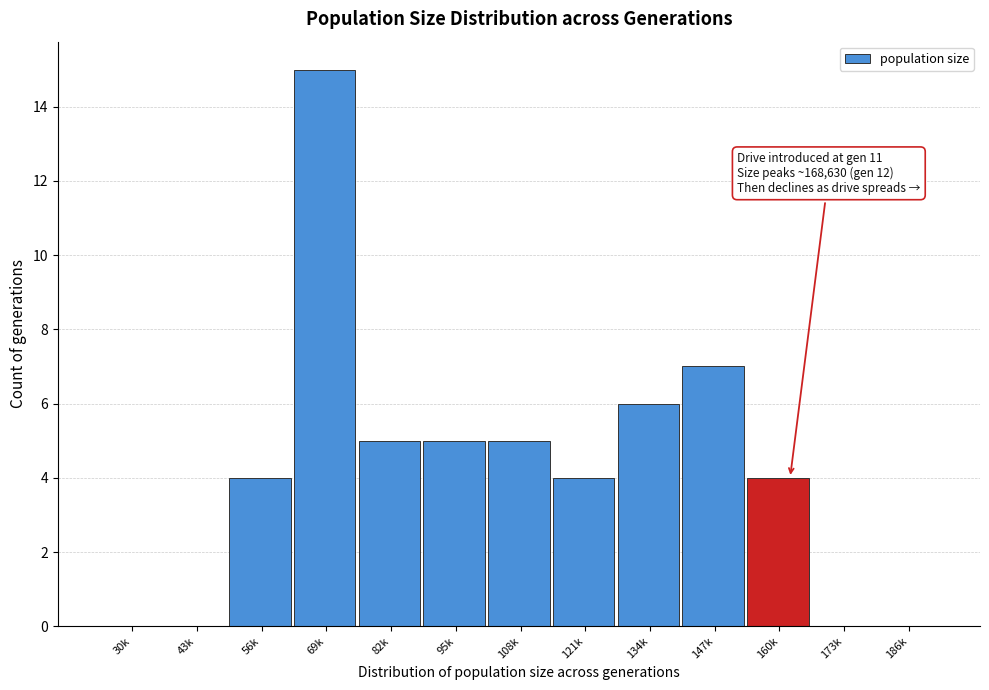

Reading right to left, what are all the values shown in this chart?

186k=0	173k=0	160k=4	147k=7	134k=6	121k=4	108k=5	95k=5	82k=5	69k=15	56k=4	43k=0	30k=0